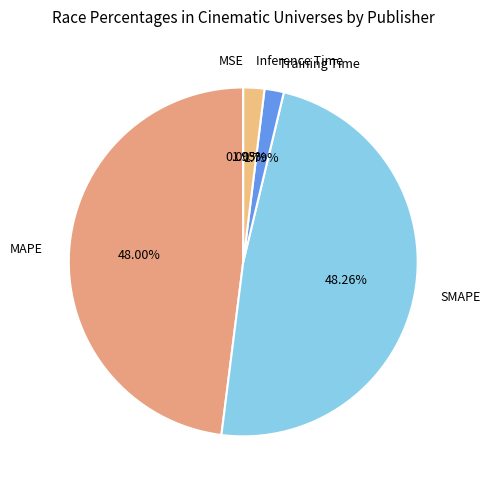

Is Training Time the majority of the pie?

No